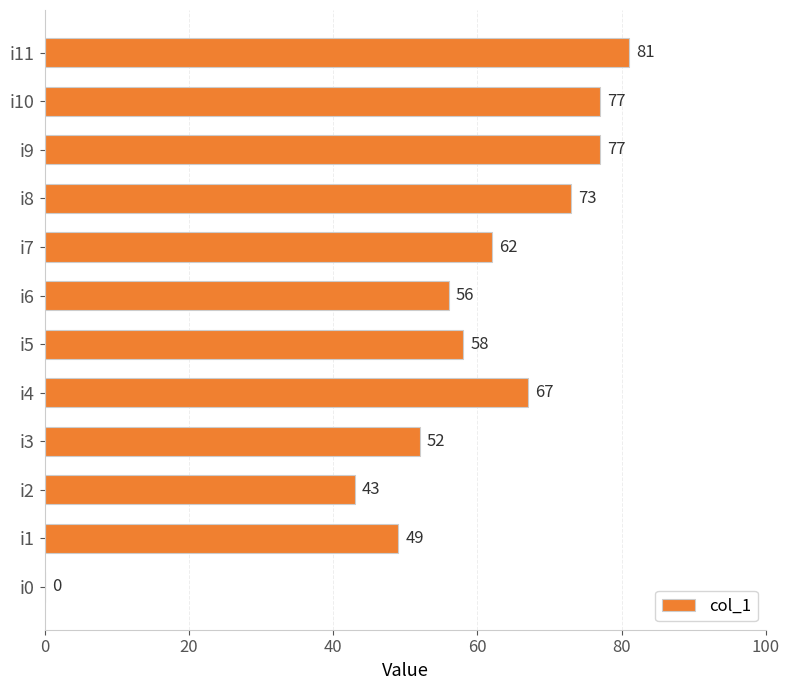

Which label corresponds to the largest value in the chart?

i11